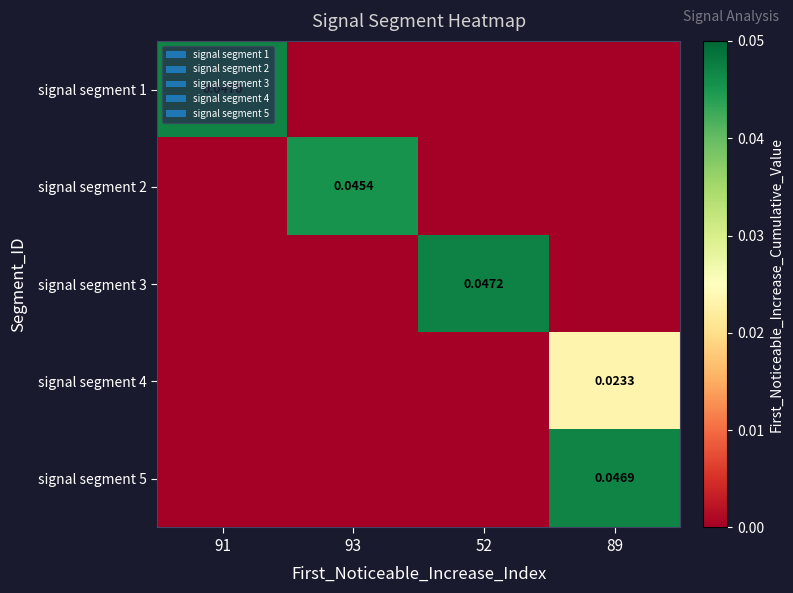

Which category has the lowest value across all series?

93